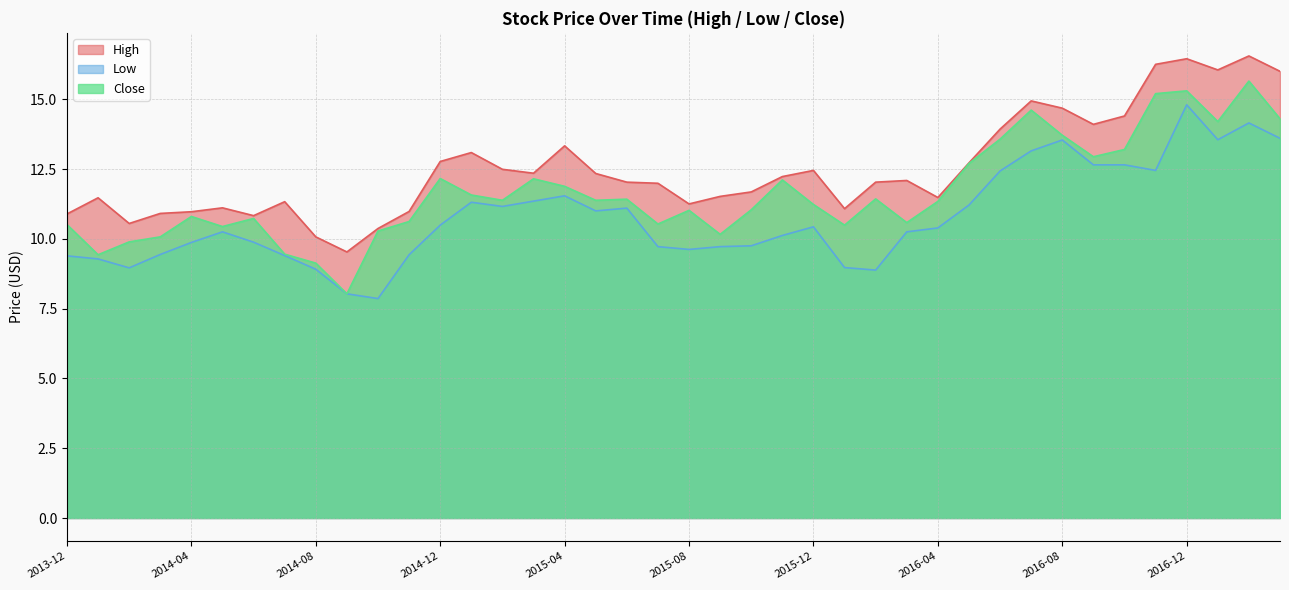

At which label does Low first exceed 10?

2014-05